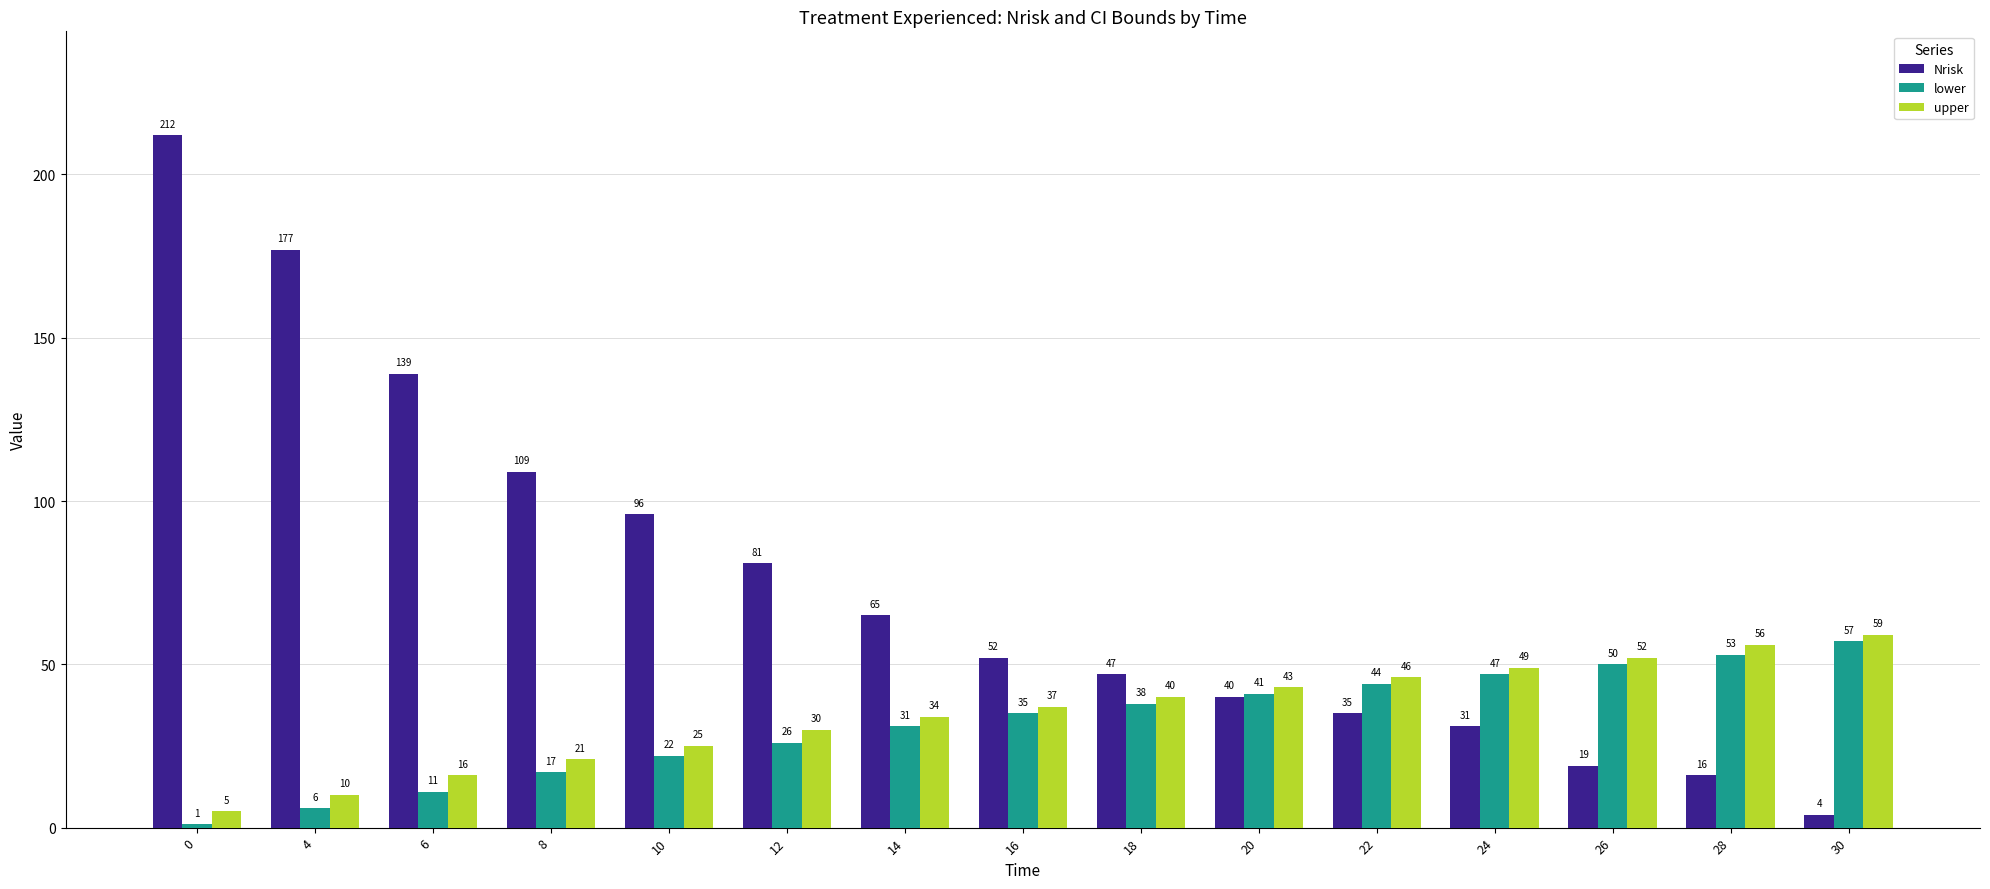

Reading left to right, extract all data points from this chart.

Nrisk: 212	177	139	109	96	81	65	52	47	40	35	31	19	16	4
lower: 1	6	11	17	22	26	31	35	38	41	44	47	50	53	57
upper: 5	10	16	21	25	30	34	37	40	43	46	49	52	56	59